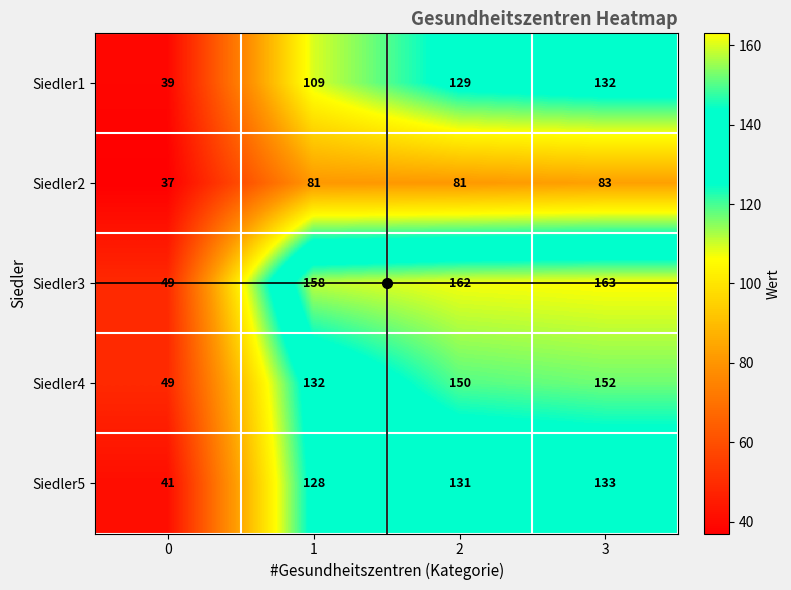

At 2, list the series in order from largest to smallest.

Siedler3, Siedler4, Siedler5, Siedler1, Siedler2